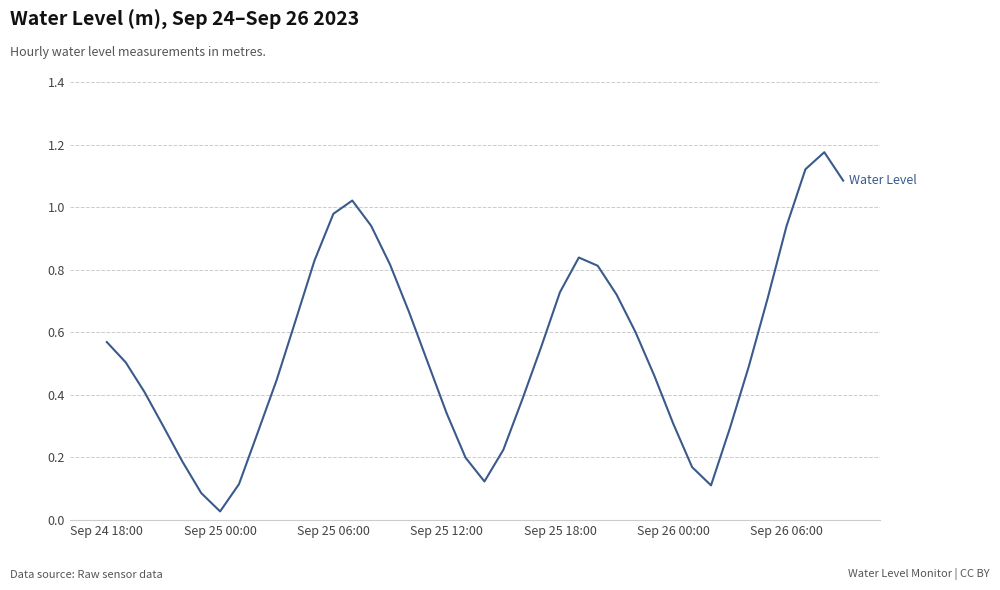

What is the difference between the maximum and minimum values?

1.1